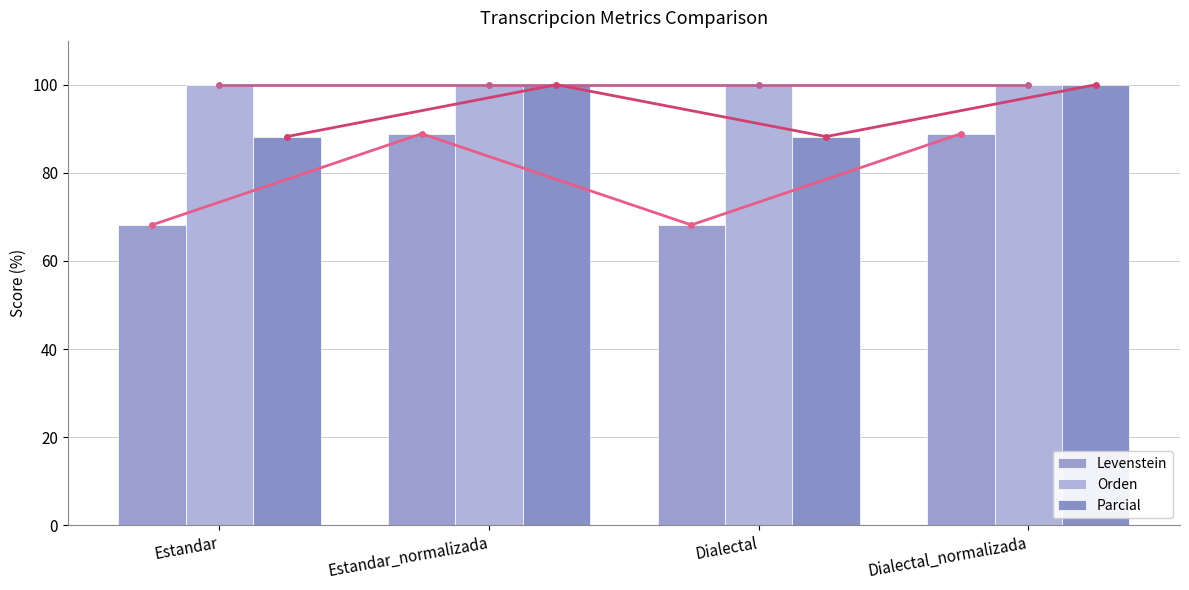

What is the difference between the Levenstein values at Dialectal_normalizada and Dialectal?

20.7